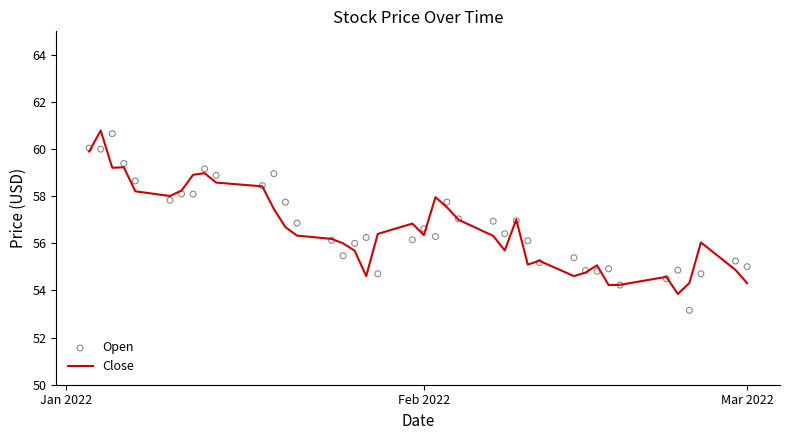

What is the minimum value for Close?

53.8